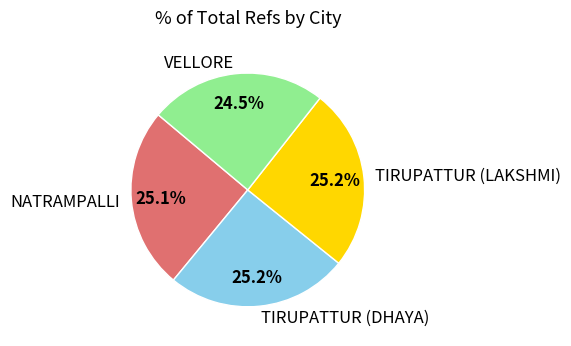

To the nearest percent, what is the difference between the largest and smallest slice percentages?

1%